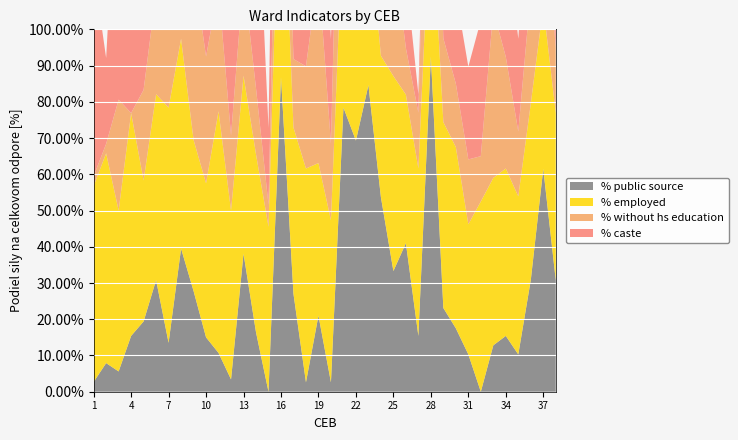

Reading right to left, transcribe all the data shown in this chart.

% public source: 0.3	0.6	0.3	0.1	0.2	0.1	0.0	0.1	0.2	0.2	0.9	0.2	0.4	0.3	0.5	0.8	0.7	0.8	0.0	0.2	0.0	0.3	0.9	0.0	0.2	0.4	0.0	0.1	0.1	0.3	0.4	0.1	0.3	0.2	0.2	0.1	0.1	0.0
% employed: 0.5	0.4	0.5	0.4	0.5	0.5	0.5	0.4	0.5	0.5	0.5	0.5	0.4	0.5	0.4	0.5	0.5	0.5	0.4	0.4	0.6	0.5	0.7	0.5	0.5	0.5	0.5	0.7	0.4	0.4	0.6	0.6	0.5	0.4	0.6	0.4	0.6	0.5
% without hs education: 0.2	0.3	0.3	0.2	0.3	0.5	0.1	0.2	0.2	0.2	0.6	0.2	0.1	0.4	0.3	0.3	0.4	0.7	0.2	0.5	0.3	0.2	0.5	0.1	0.2	0.3	0.2	0.3	0.3	0.5	0.3	0.4	0.3	0.2	0.0	0.3	0.0	0.0
% caste: 0.3	0.4	0.4	0.3	0.4	0.5	0.4	0.3	0.2	0.2	0.2	0.1	0.2	0.7	0.4	0.2	0.0	0.2	0.3	0.6	0.7	0.6	0.8	0.2	0.7	0.9	0.4	0.7	0.1	0.0	1.0	0.9	0.5	0.4	0.5	0.8	0.2	0.6